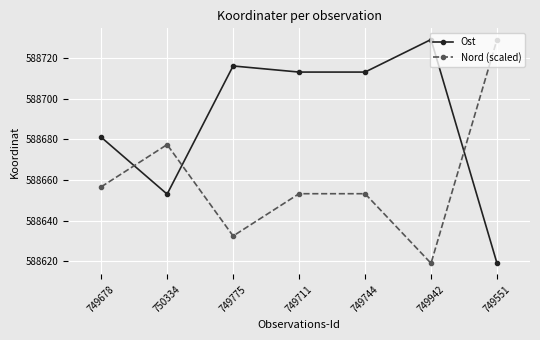

At how many categories does at least one series exceed 588680?

6